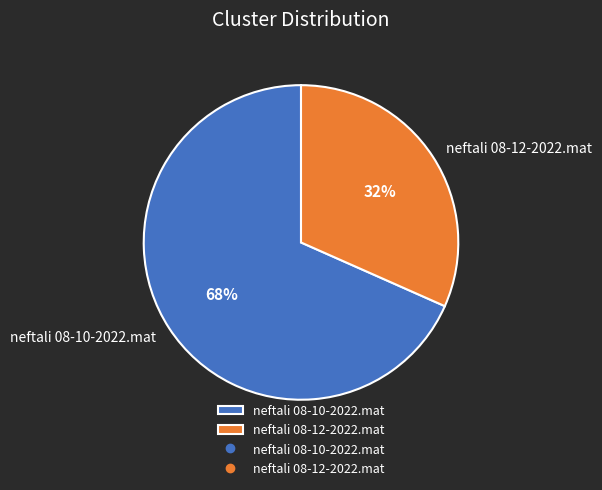

Rank the categories by value from highest to lowest.

neftali 08-10-2022.mat, neftali 08-12-2022.mat